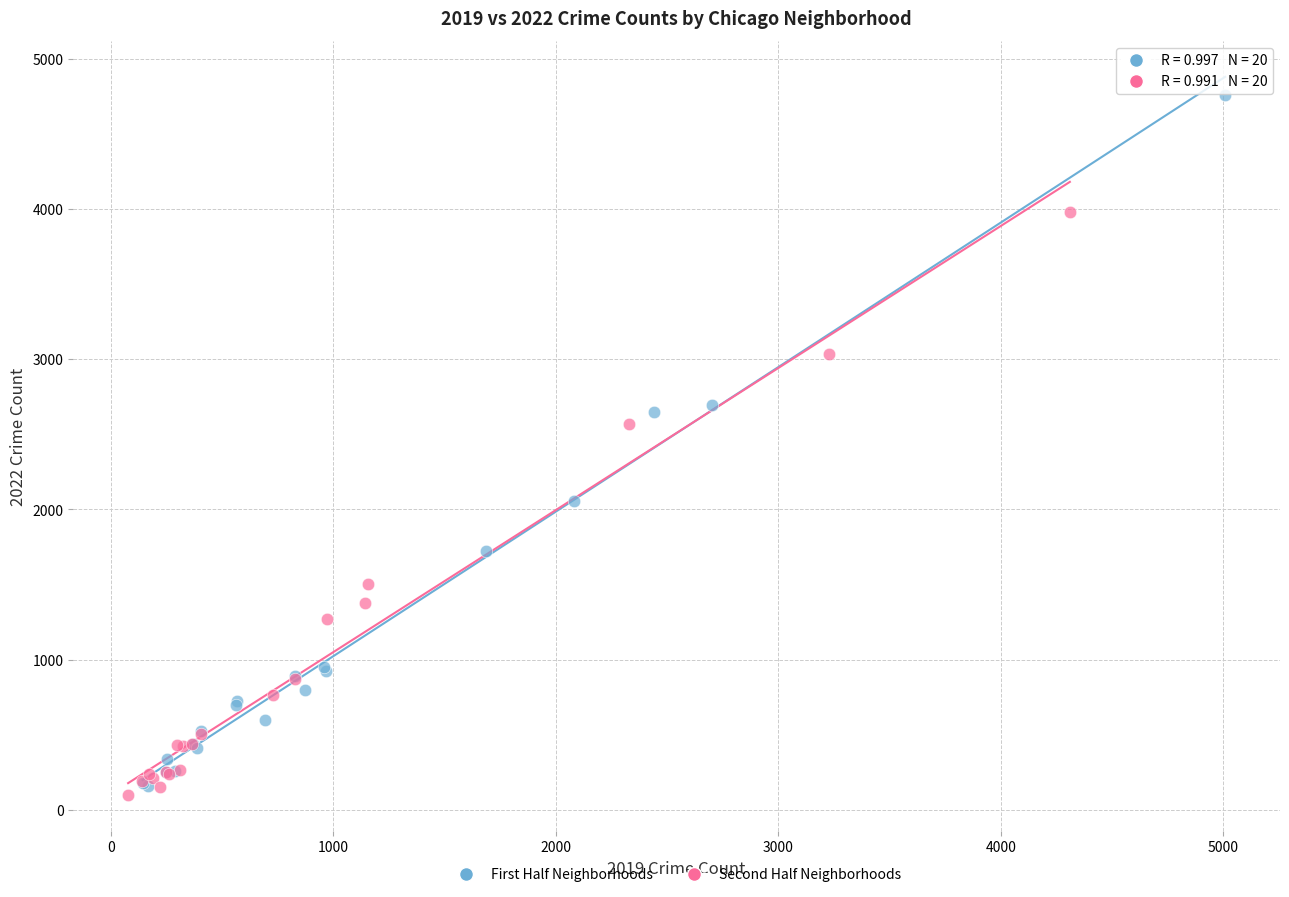

Which series contains the lowest Y value?

Second Half Neighborhoods